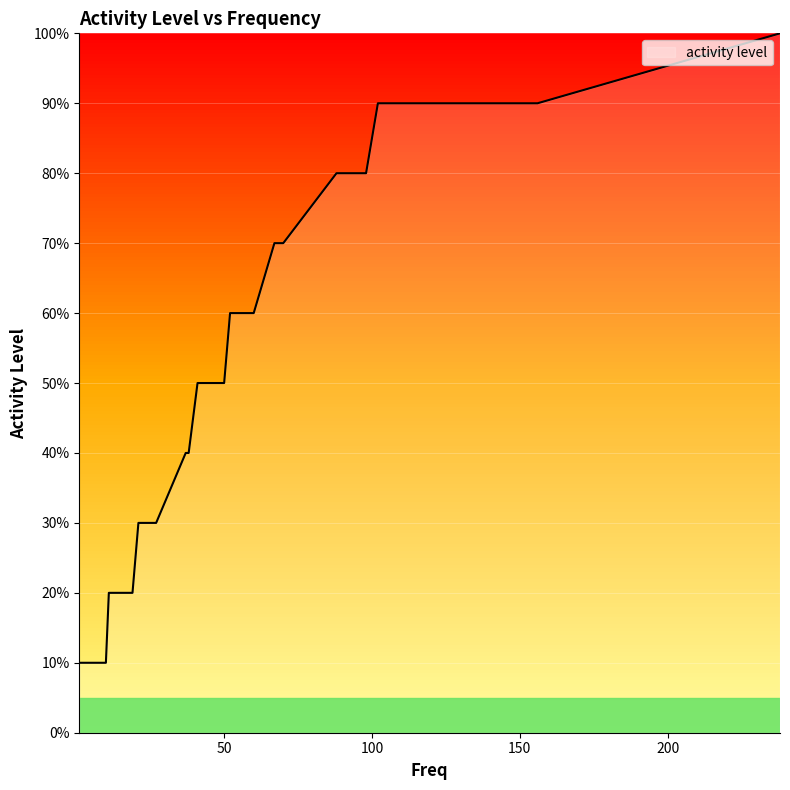

Count the number of values greater than 4.

18